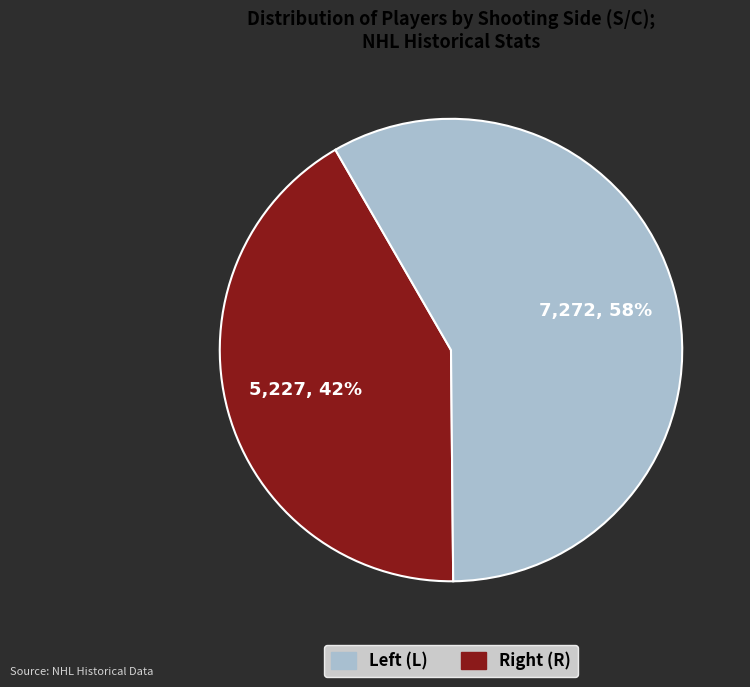

Is there a majority slice in this chart?

Yes